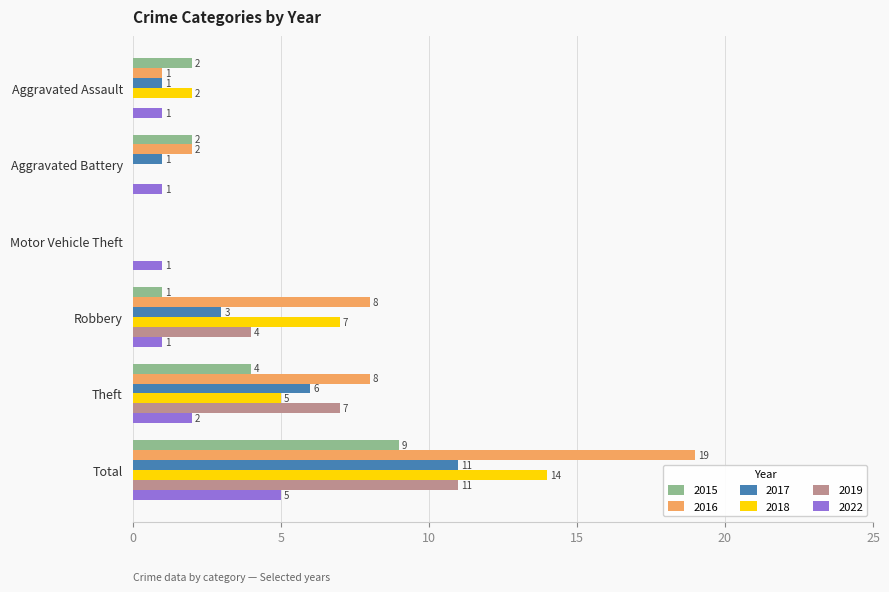

What is the difference between the 2017 values at Aggravated Battery and Total?

10